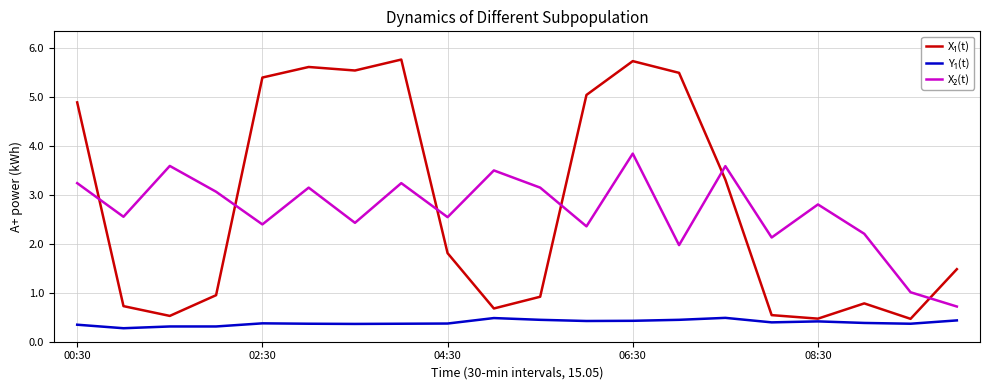

What is the sum of all X₂(t) values?

53.6